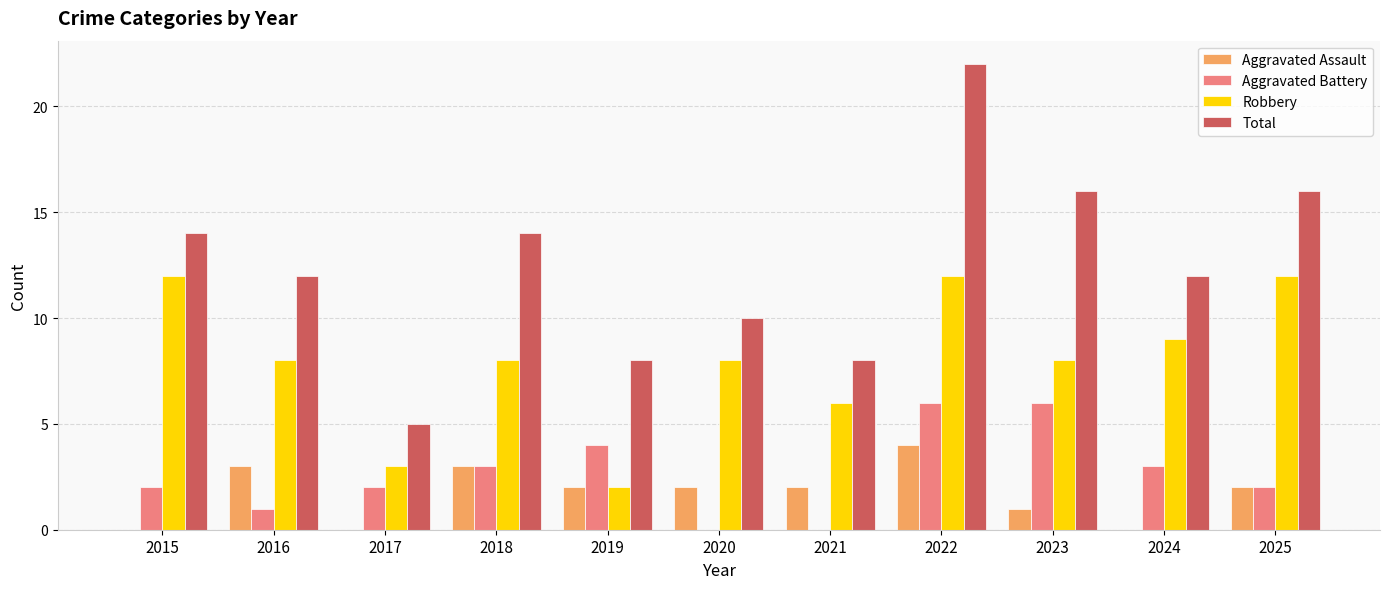

At which category does the chart reach its peak across all series?

2022